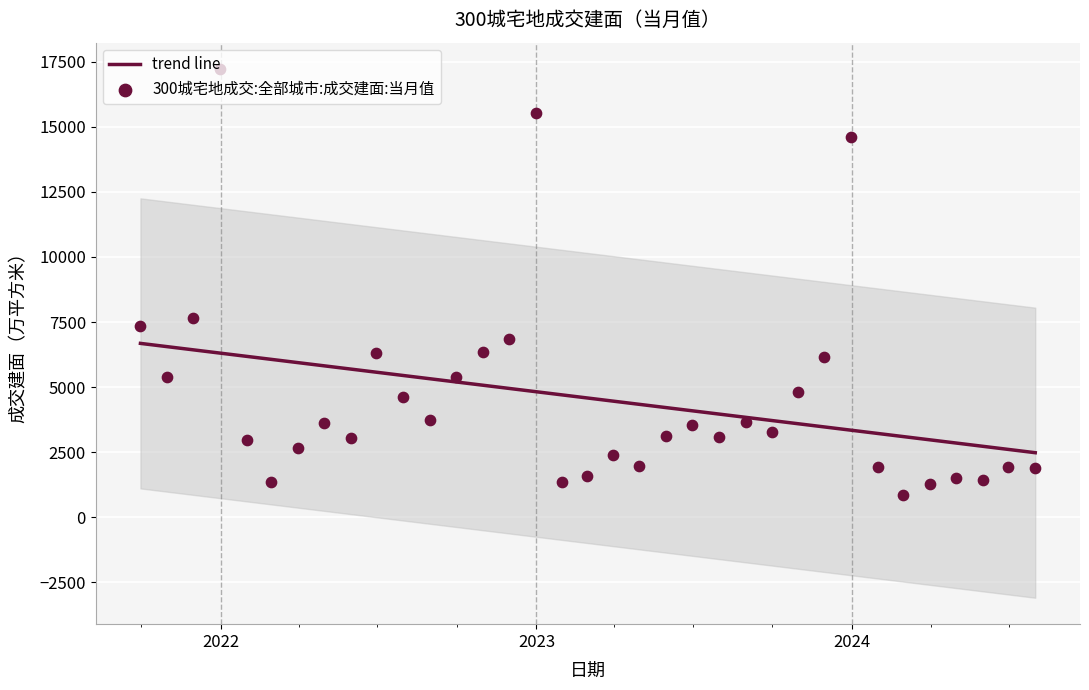

Which series contains the highest Y value?

300城宅地成交:全部城市:成交建面:当月值